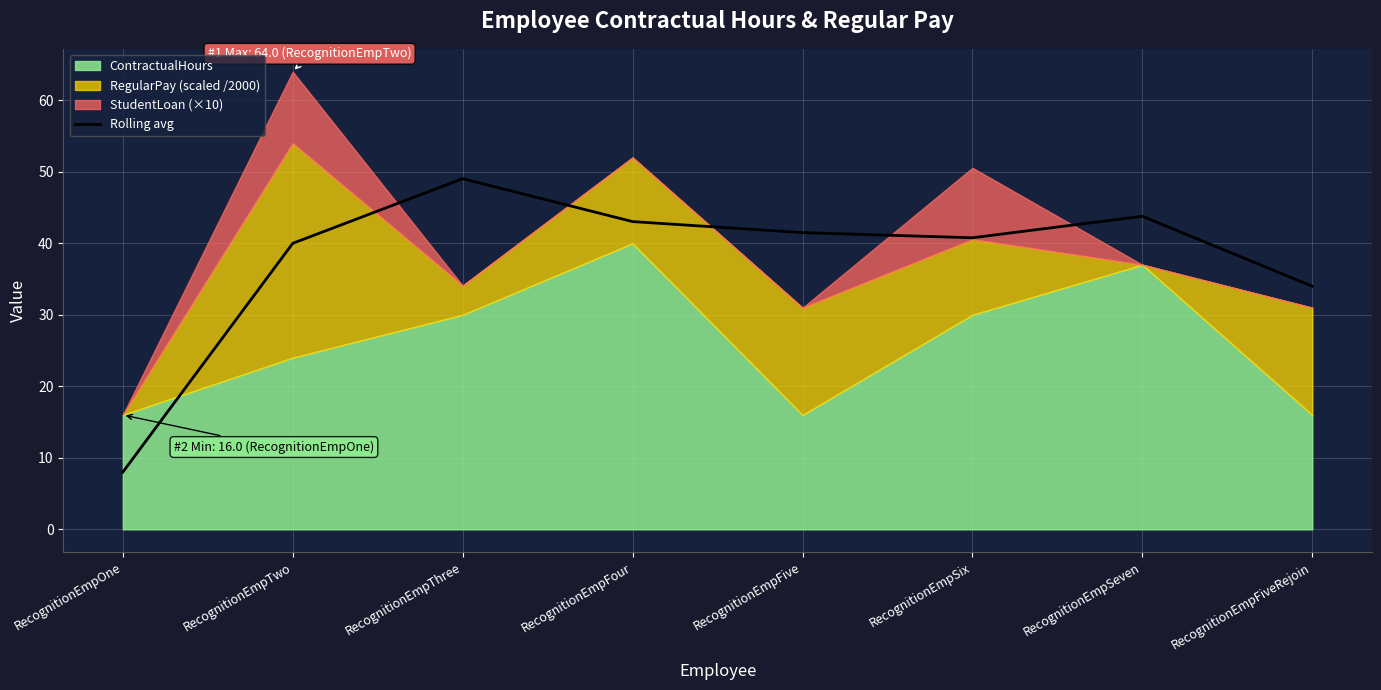

True or false: Rolling avg has a value of 14.7 at RecognitionEmpThree.

False